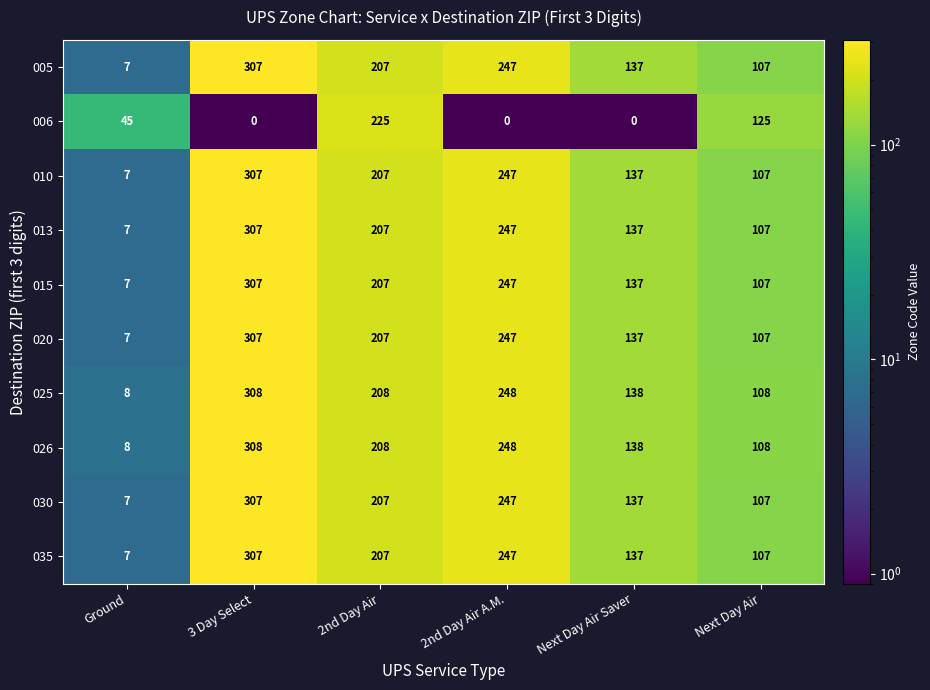

Where is 030 nearest to the value 157?

Next Day Air Saver